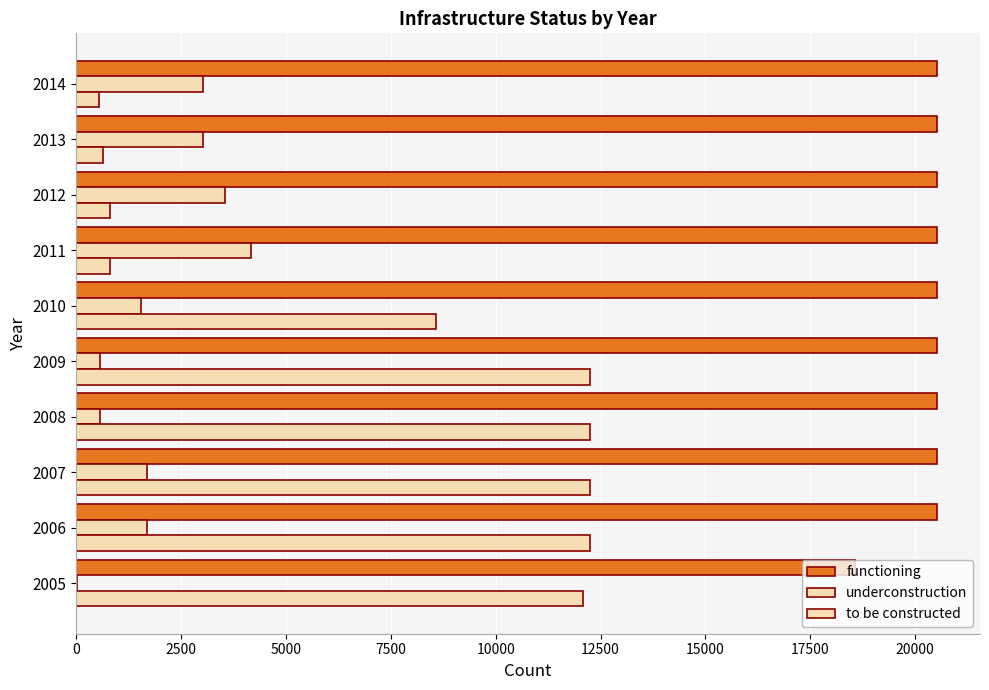

What is the value of the underconstruction bar at the 2nd from the left?

1693